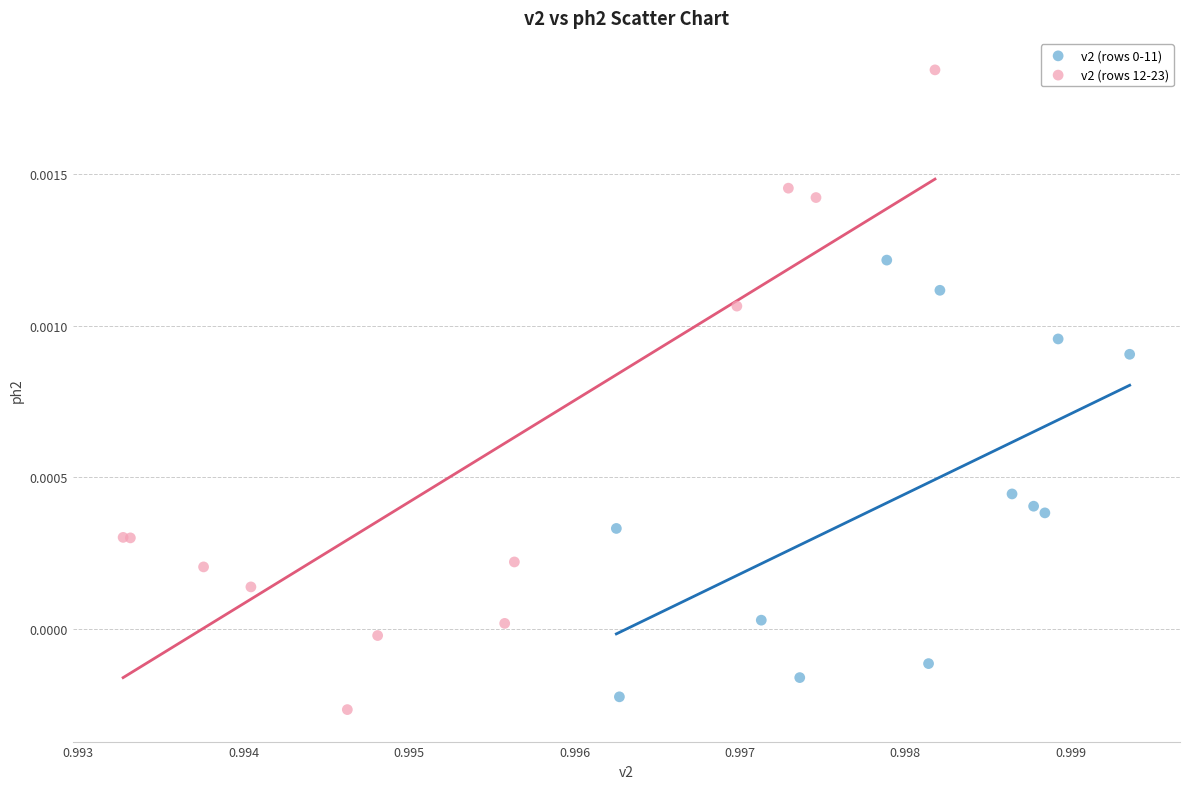

Which series has the widest spread of Y values?

v2 (rows 12-23)